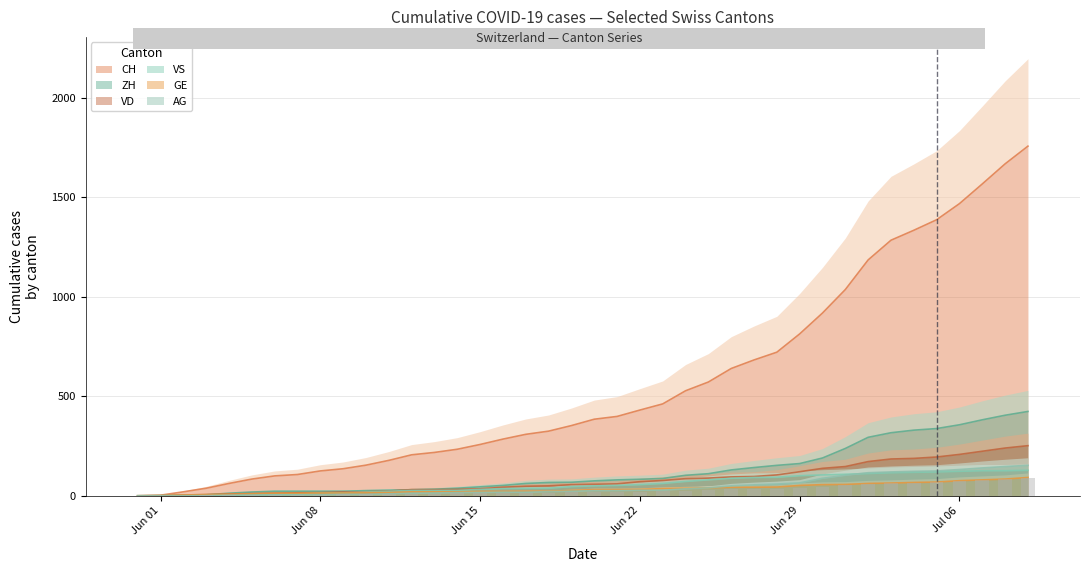

Reading left to right, extract all data points from this chart.

0.0	0.1	1.0	1.9	3.1	4.2	5.0	5.3	6.2	6.8	7.7	8.9	10.3	10.9	11.7	12.9	14.2	15.4	16.2	17.6	19.2	19.9	21.6	23.1	26.4	28.6	32.0	34.1	36.1	40.7	46.0	51.9	59.3	64.2	66.8	69.4	73.5	78.4	83.5	87.9